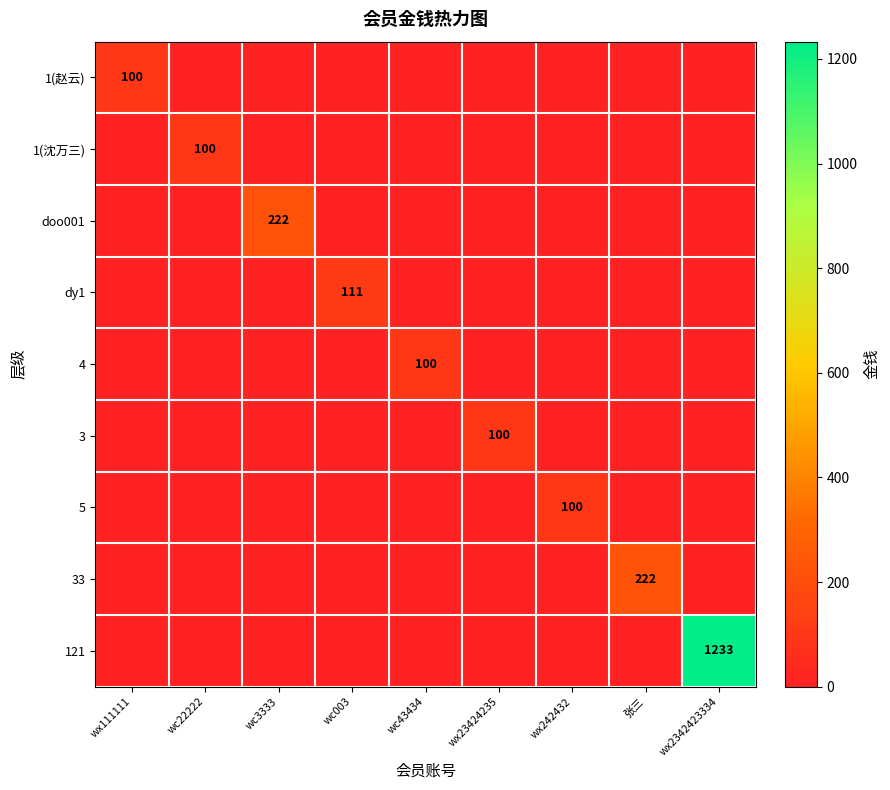

The 3 series shows 58 at wx23424235. True or false?

False